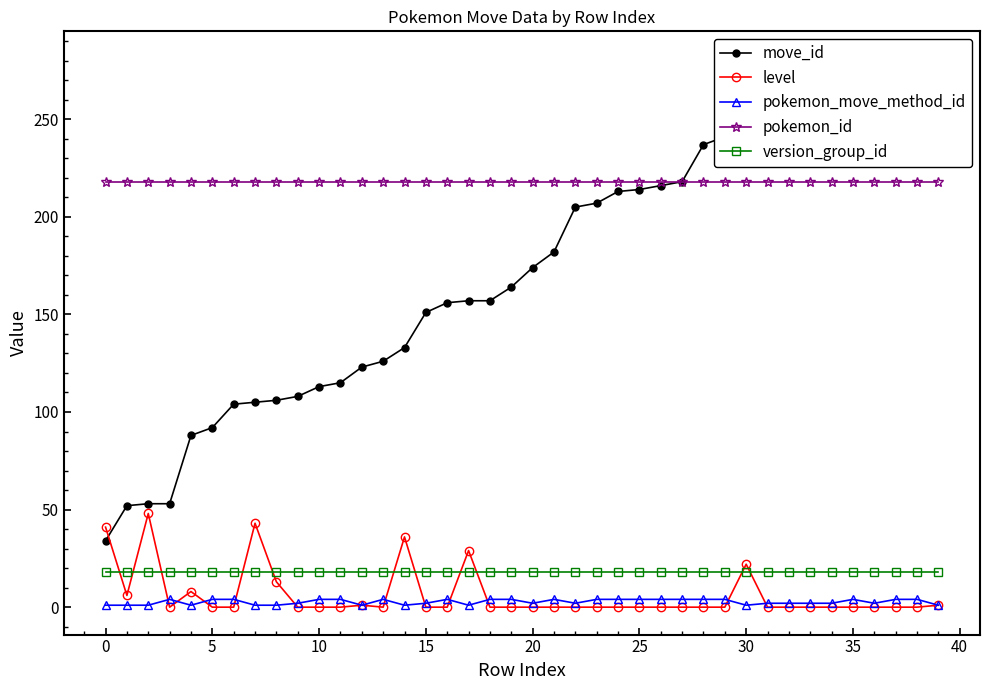

True or false: version_group_id and pokemon_id intersect in this chart.

False